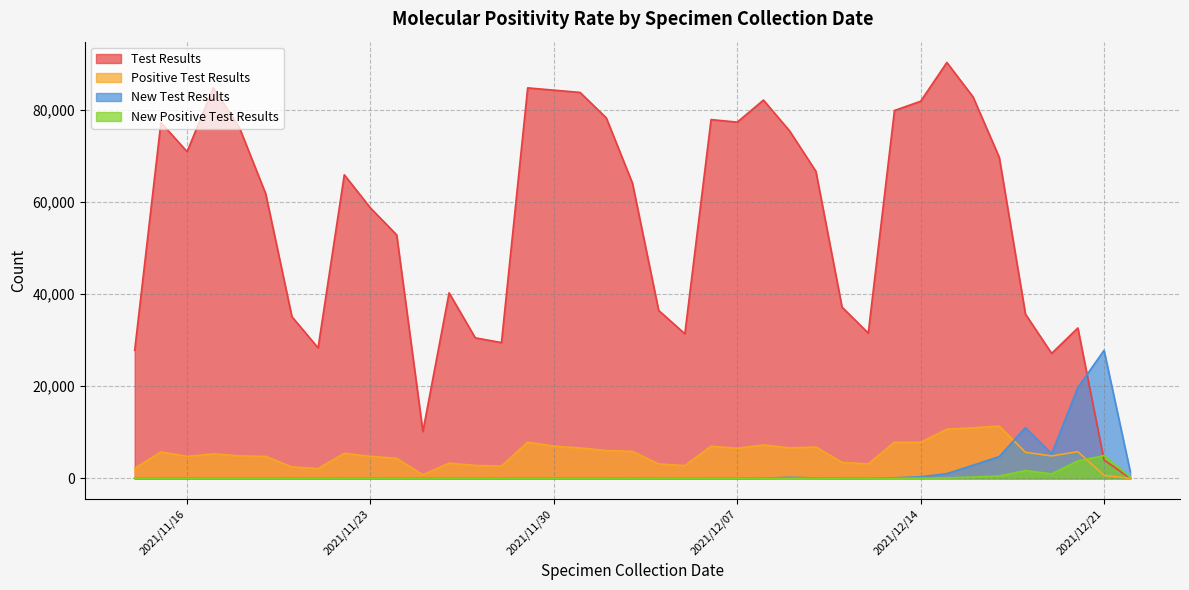

Which series has the widest spread of values?

Test Results